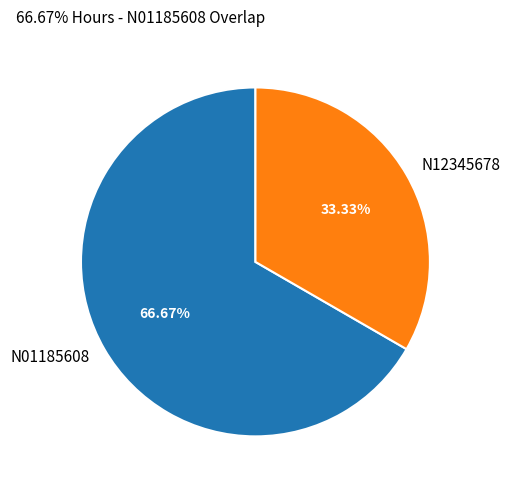

Which category has the biggest portion of the pie?

N01185608